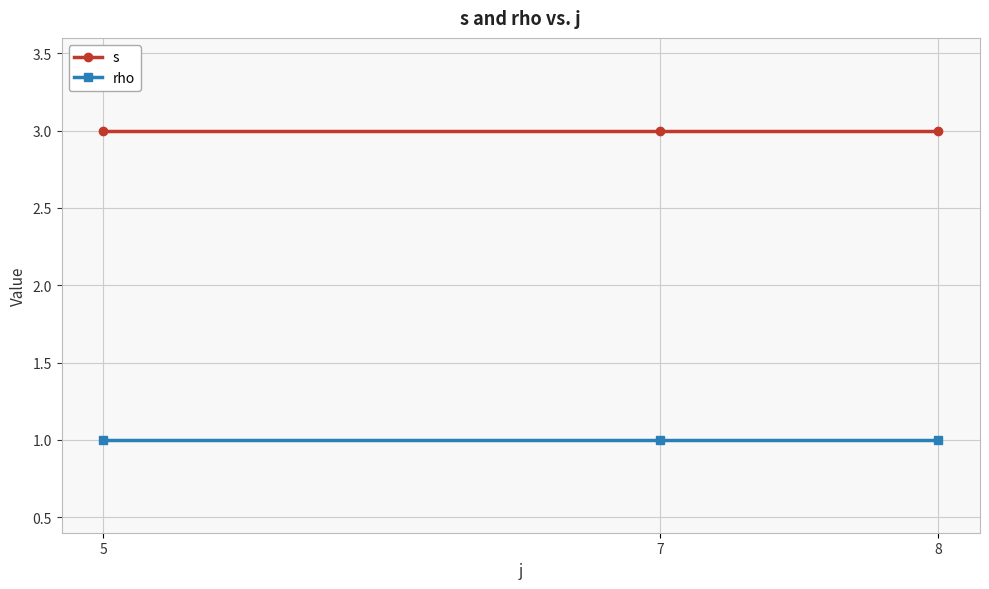

What is the value of the rho point at the 2nd from the left?

1